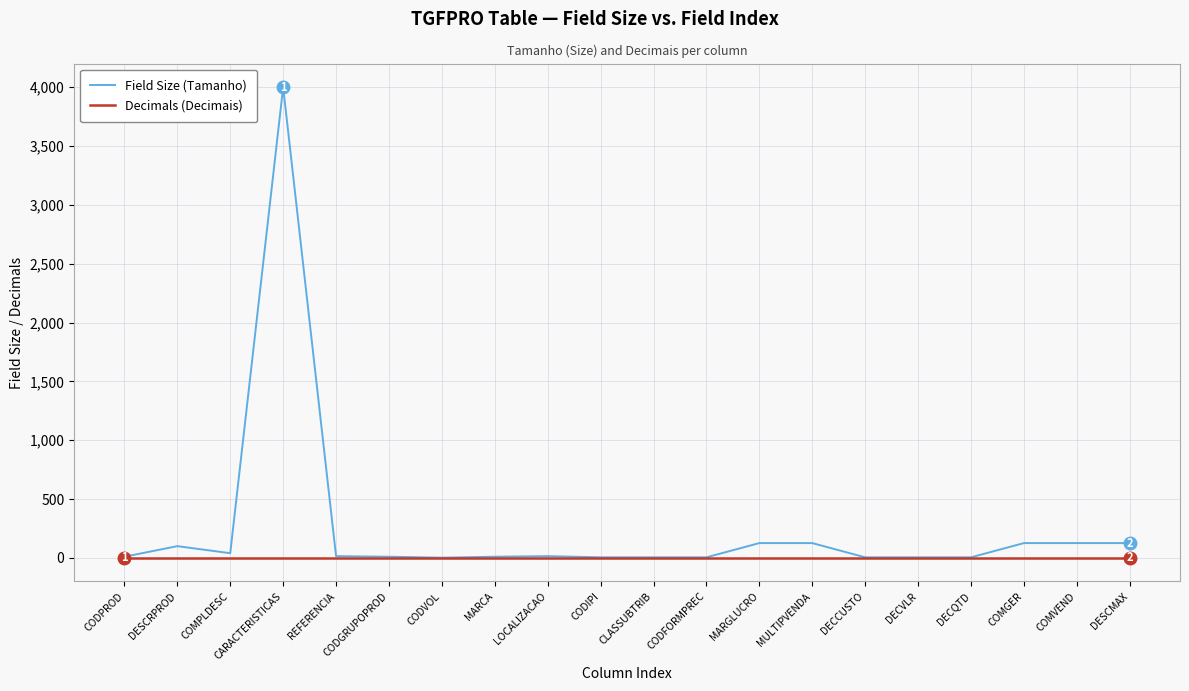

What are all the series names shown in the legend?

Field Size (Tamanho), Decimals (Decimais)